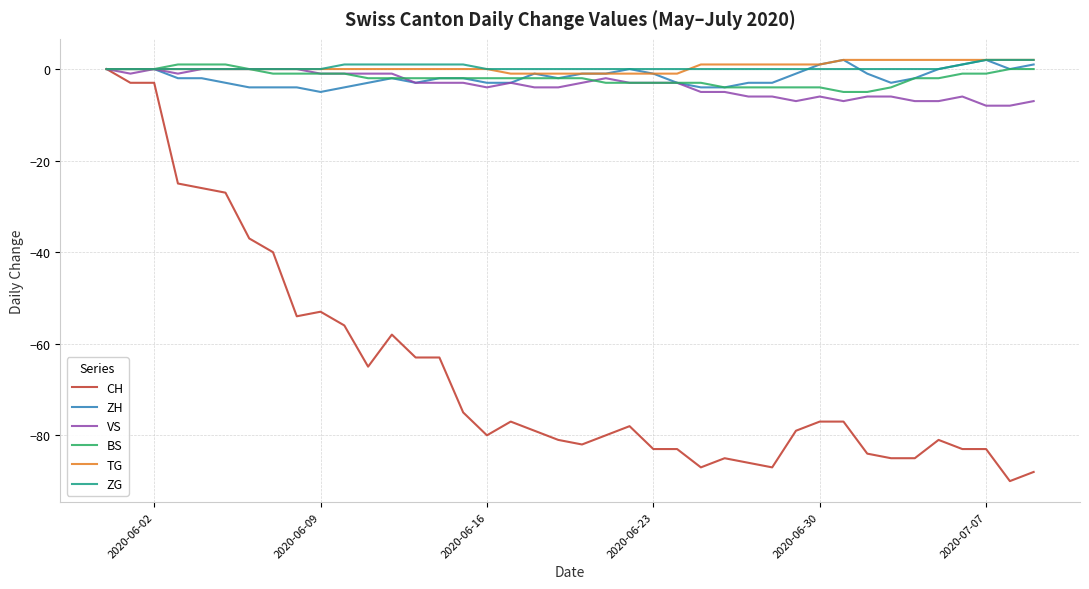

Which series has the widest spread of values?

CH